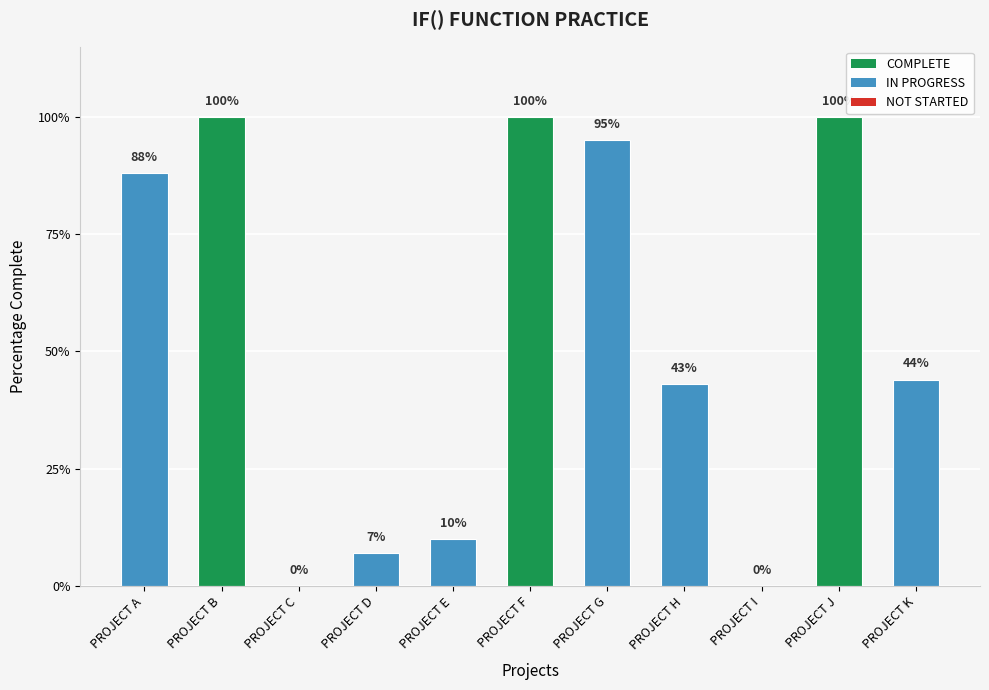

Reading left to right, list all the values displayed in this chart.

PROJECT A=0.9	PROJECT B=1.0	PROJECT C=0.0	PROJECT D=0.1	PROJECT E=0.1	PROJECT F=1.0	PROJECT G=0.9	PROJECT H=0.4	PROJECT I=0.0	PROJECT J=1.0	PROJECT K=0.4